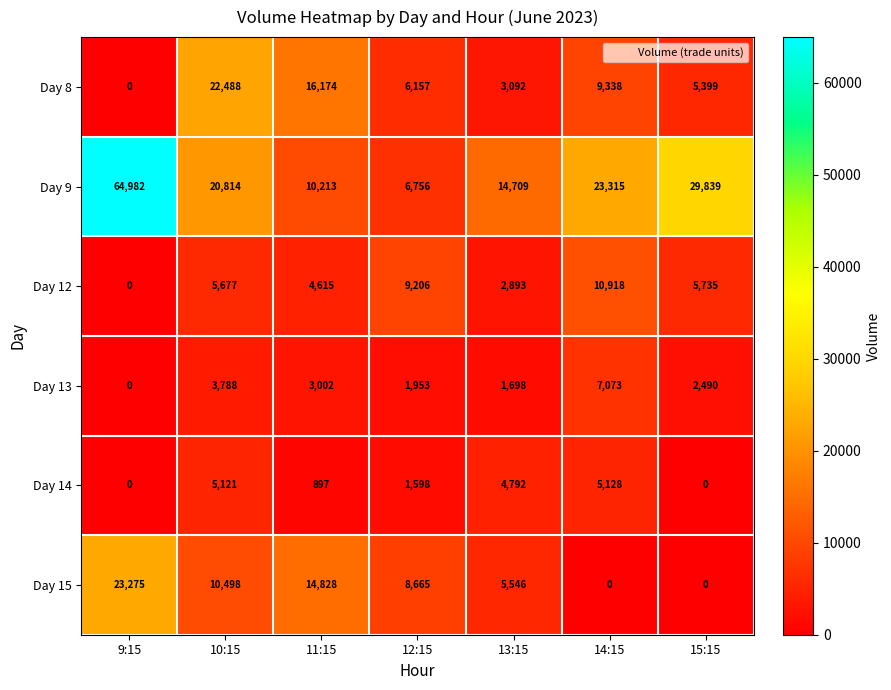

Which series has the largest total across all categories?

Day 9